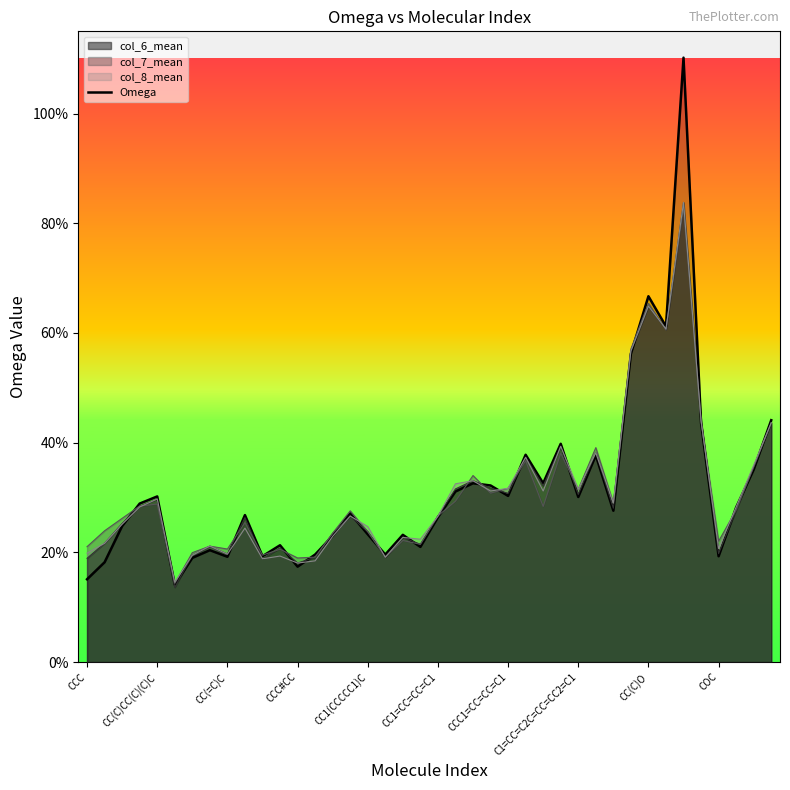

What is the maximum value shown in the chart?

1.1